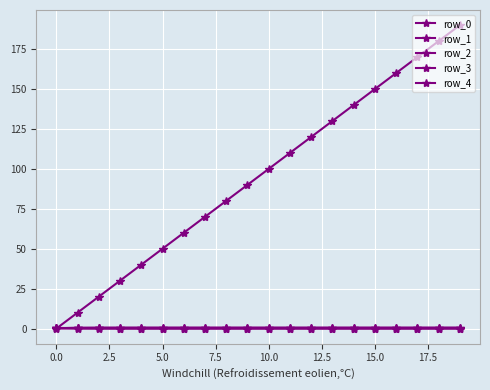

True or false: row_1 has more than 1 points higher than both neighbors.

False